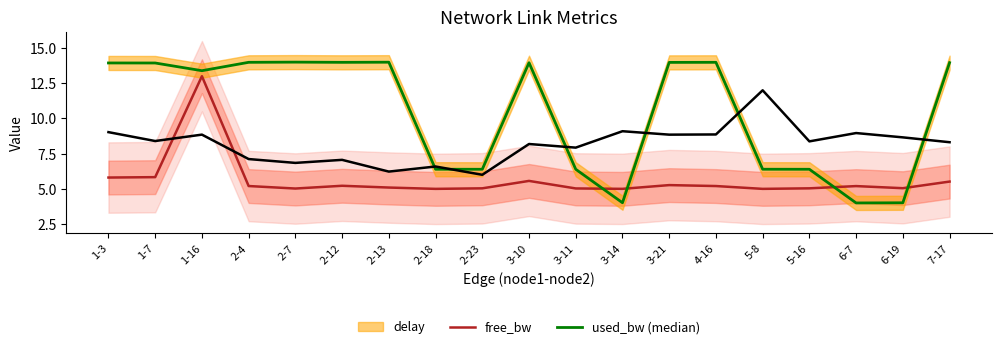

At how many categories does at least one series exceed 8?

16